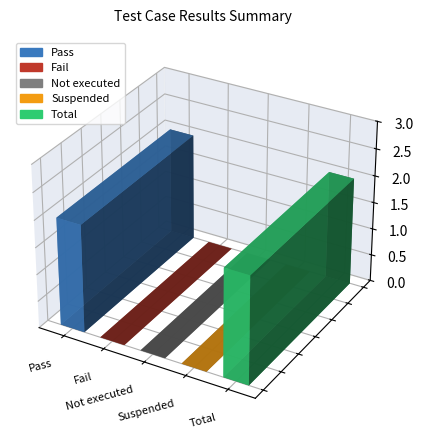

What is the label of the 2nd bar from the right?

Suspended